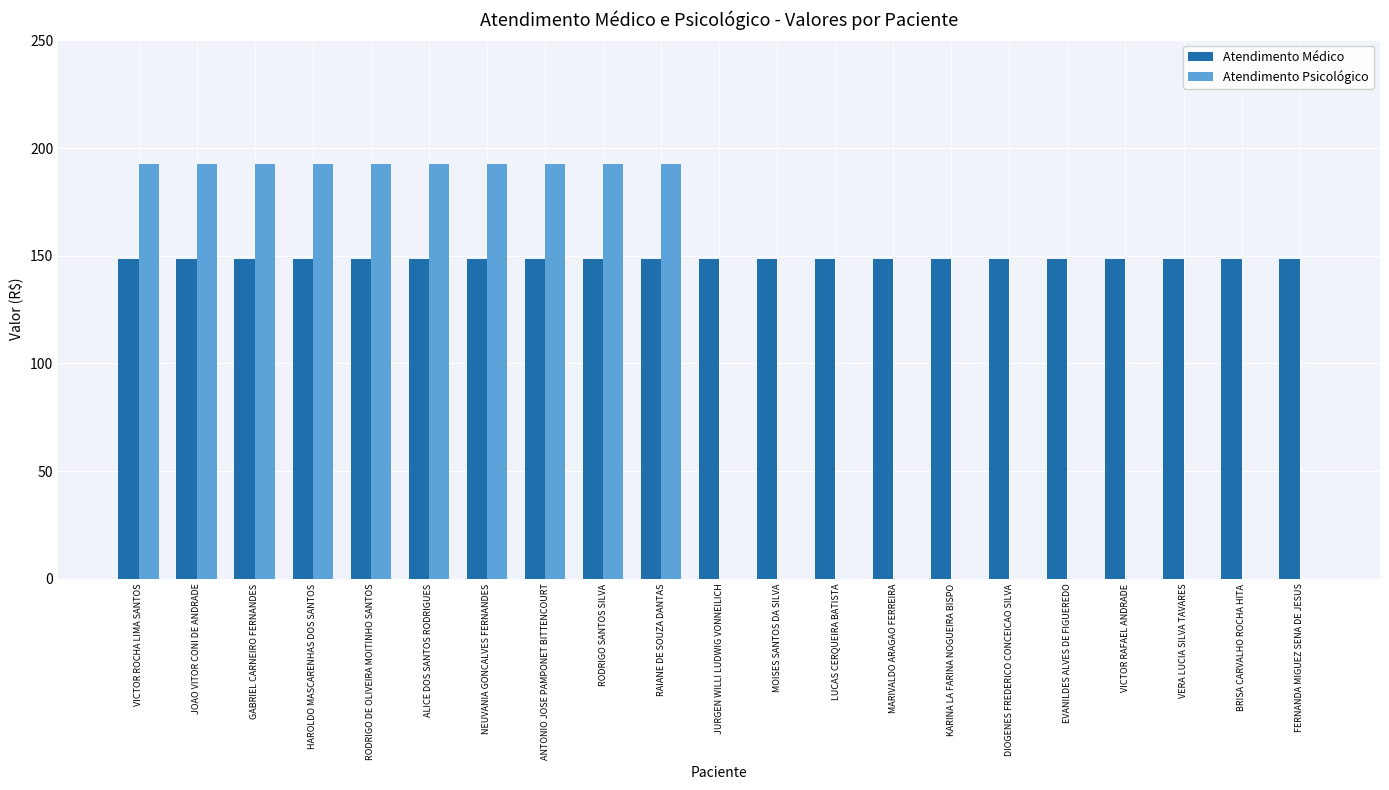

Is it true that Atendimento Médico equals 210.2 at DIOGENES FREDERICO CONCEICAO SILVA?

False